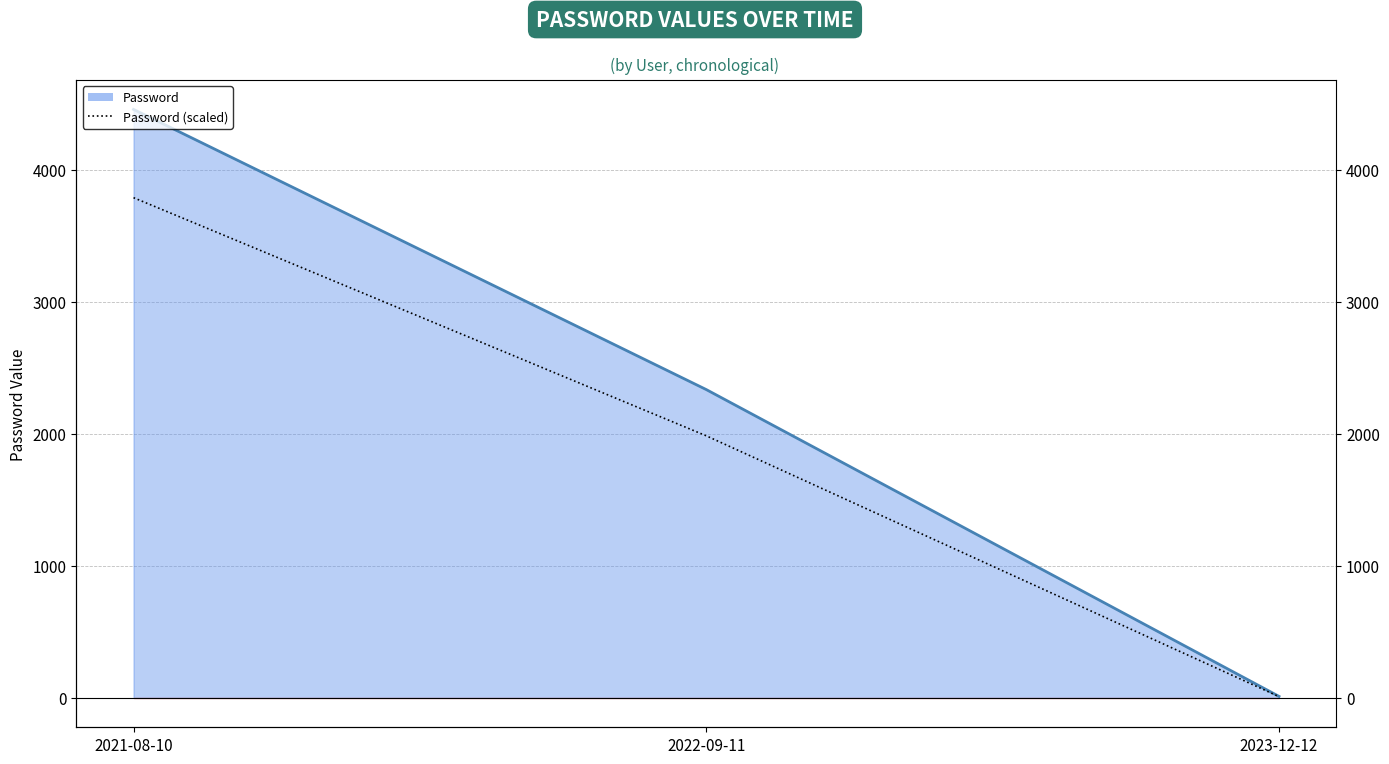

At how many categories does at least one series exceed 429?

2